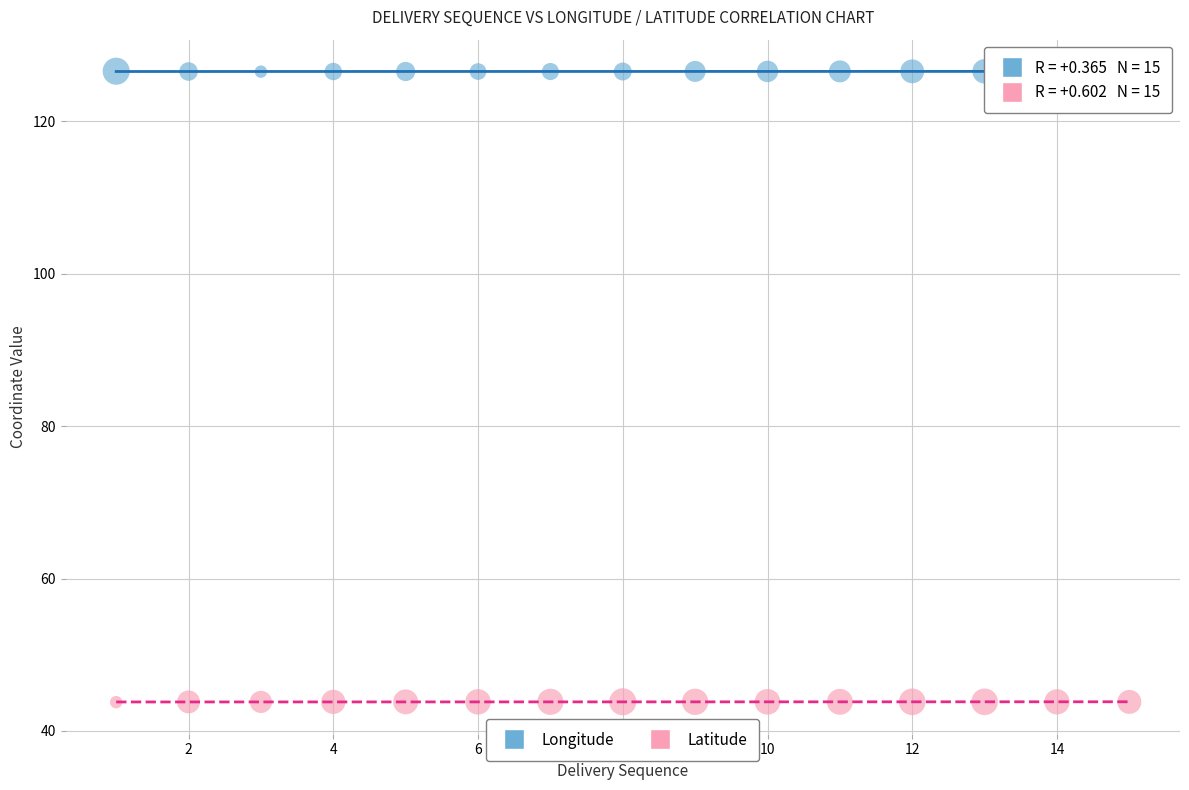

What are all the series names shown in the legend?

Longitude, Latitude